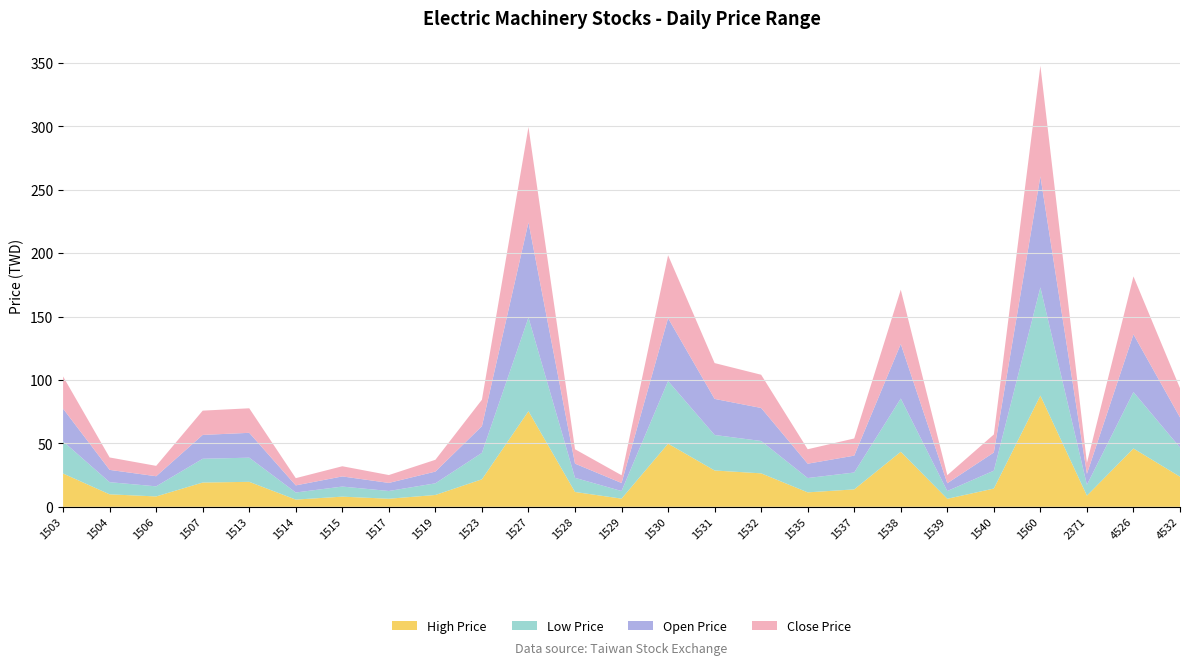

Reading left to right, what are all the values shown in this chart?

High Price: 26.2	9.8	8.2	19.1	19.7	5.7	8.0	6.4	9.3	21.7	75.4	11.7	6.5	49.8	28.6	26.4	11.4	13.8	43.4	6.3	14.4	87.7	8.8	46.0	23.8
Low Price: 25.4	9.6	8.0	18.8	19.1	5.6	8.0	6.1	9.2	20.9	73.8	11.2	6.0	49.4	28.0	25.5	11.3	13.3	42.0	6.1	14.1	85.3	8.6	44.5	23.0
Open Price: 25.8	9.7	8.0	18.8	19.6	5.6	8.0	6.4	9.2	21.1	75.1	11.2	6.3	49.5	28.4	26.1	11.3	13.3	43.0	6.2	14.3	87.6	8.7	45.5	23.8
Close Price: 25.4	9.8	8.2	19.1	19.4	5.7	8.0	6.2	9.3	20.9	75.2	11.3	6.1	49.6	28.2	26.2	11.4	13.6	42.8	6.3	14.2	87.2	8.7	45.7	23.1